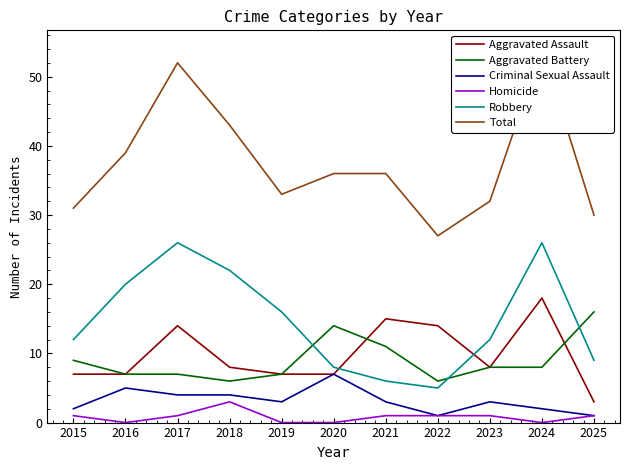

Is it true that Total equals 36 at 2021?

True